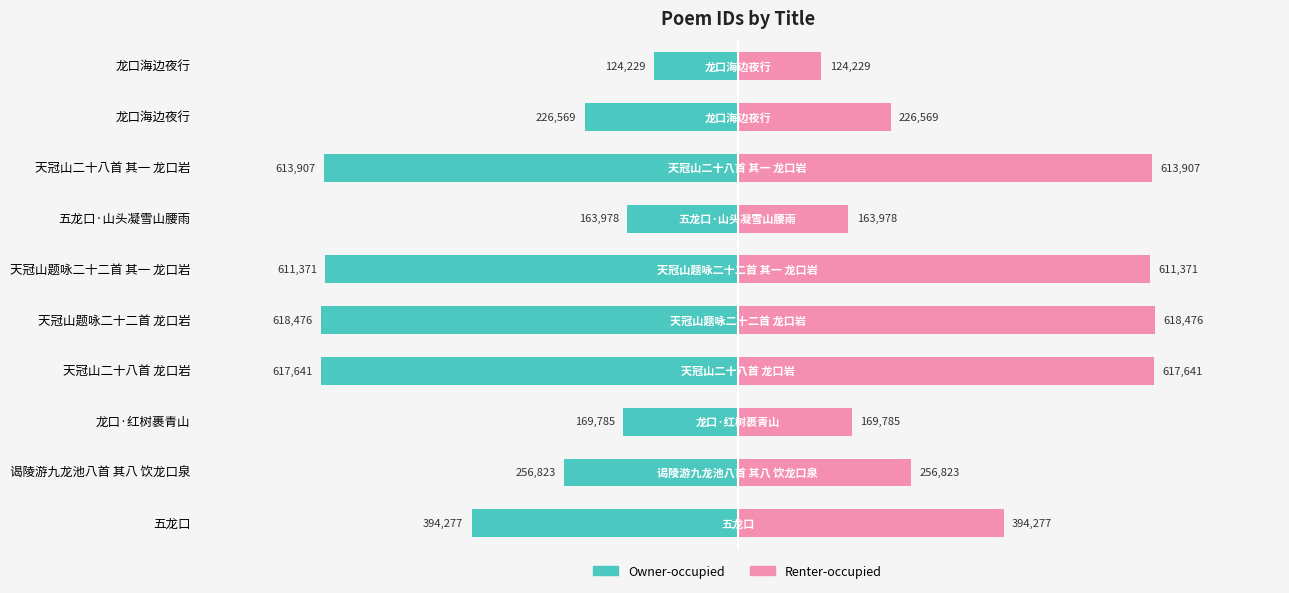

What is the difference between the maximum and minimum values in the Renter-occupied series?

494247.5